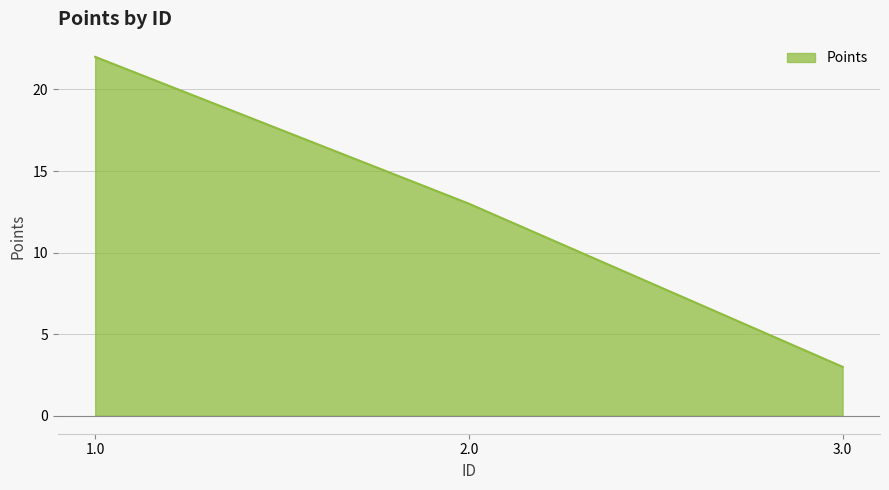

At which label does the data first exceed 13?

1.0